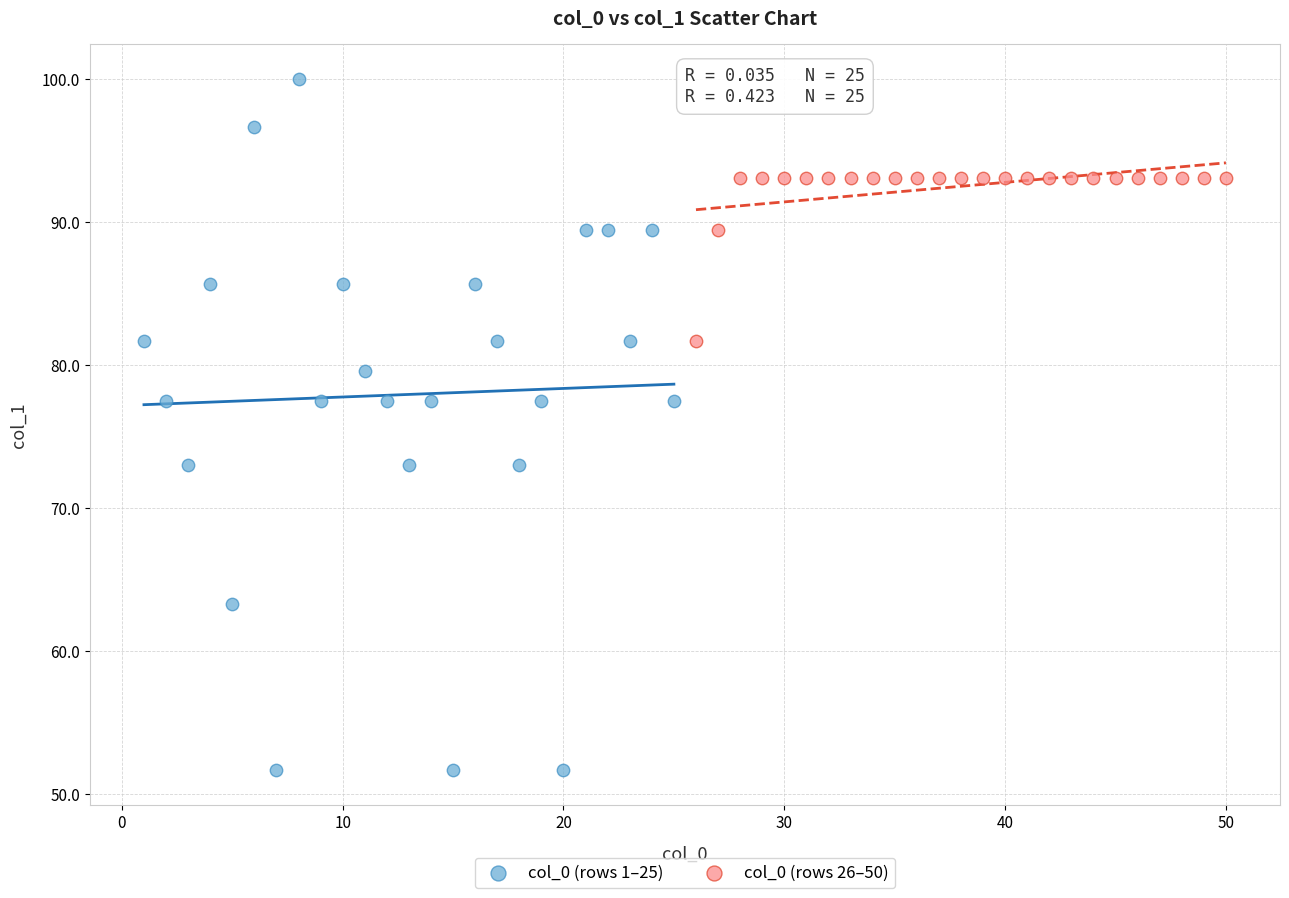

Which series reaches the maximum Y coordinate?

col_0 (rows 1–25)